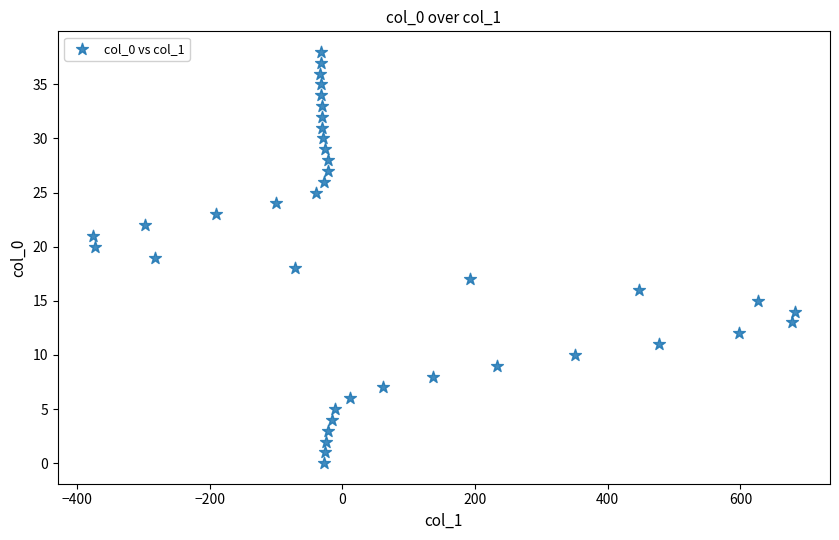

What is the range of X values (max minus min)?

1058